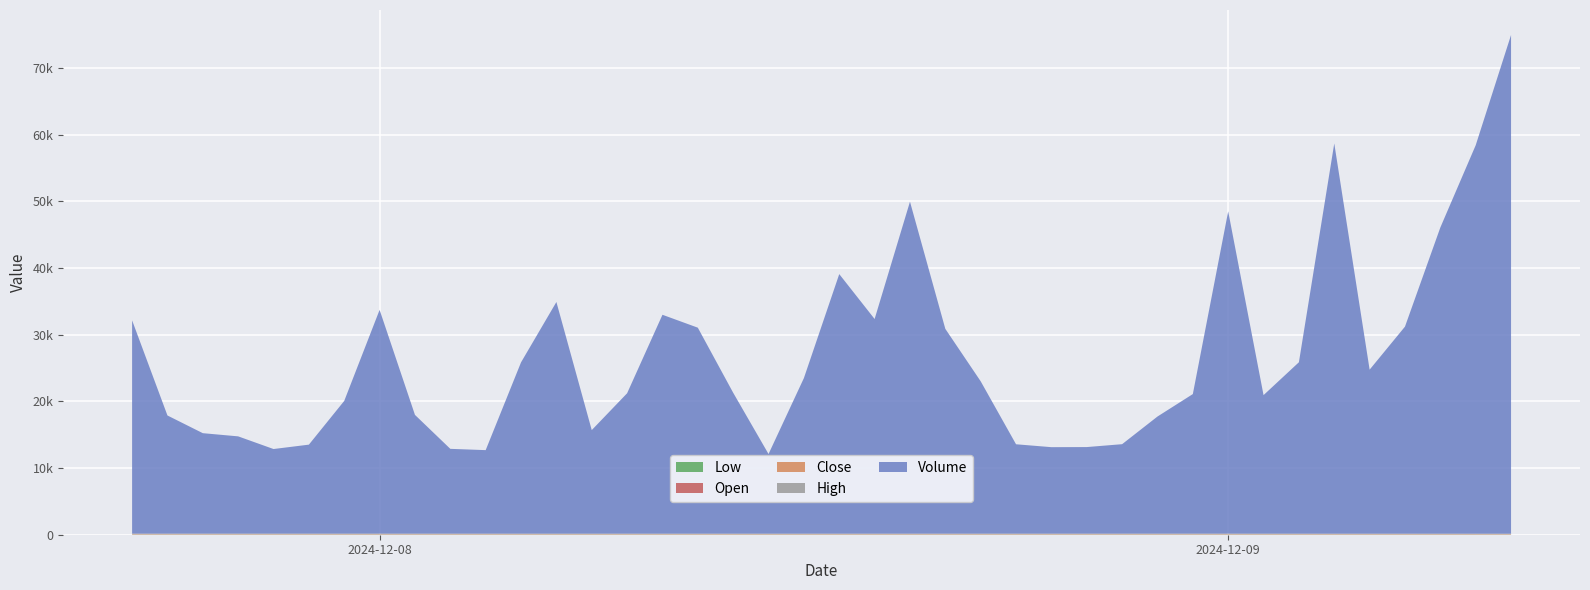

Reading right to left, list all the values displayed in this chart.

Low: 37.9	38.6	39.2	39.9	39.5	39.4	40.0	40.1	40.3	41.3	41.0	41.0	41.0	40.9	40.7	40.6	40.7	40.4	40.8	40.8	40.4	40.2	40.0	39.8	40.1	40.7	40.3	40.3	40.6	41.1	41.0	41.1	41.3	41.2	41.2	41.3	41.4	41.3	40.9	40.8
Open: 39.1	39.2	39.9	40.1	39.9	40.1	40.2	40.6	41.5	41.5	41.0	41.1	41.1	40.9	41.1	40.8	41.4	40.9	41.2	41.0	40.6	40.3	40.0	40.1	40.8	40.7	40.5	40.6	41.1	41.2	41.1	41.4	41.5	41.2	41.5	41.6	41.5	41.5	40.9	41.0
Close: 38.1	39.1	39.2	39.9	40.1	39.9	40.1	40.2	40.6	41.5	41.5	41.0	41.1	41.1	40.9	41.1	40.8	41.4	40.8	41.2	41.0	40.6	40.4	40.0	40.1	40.8	40.7	40.5	40.6	41.1	41.2	41.2	41.5	41.5	41.2	41.5	41.7	41.4	41.5	40.9
High: 39.1	39.3	39.9	40.2	40.2	40.3	40.6	40.9	41.5	41.6	41.5	41.2	41.3	41.2	41.1	41.1	41.5	41.5	41.2	41.2	41.1	40.8	40.5	40.5	40.8	41.0	40.7	40.7	41.2	41.4	41.3	41.6	42.0	41.7	41.6	41.8	41.8	41.7	41.5	41.1
Volume: 74808.3	58265.0	45925.6	31055.7	24599.6	58533.7	25709.3	20778.7	48343.0	20931.0	17564.2	13417.0	12984.1	12969.9	13404.7	22850.3	30715.1	49792.3	32194.6	38930.2	23331.4	11942.9	21135.0	30896.7	32831.7	21055.0	15533.2	34746.7	25691.6	12524.8	12718.3	17810.7	33559.7	19910.6	13346.8	12688.6	14588.3	15066.2	17721.8	31992.5